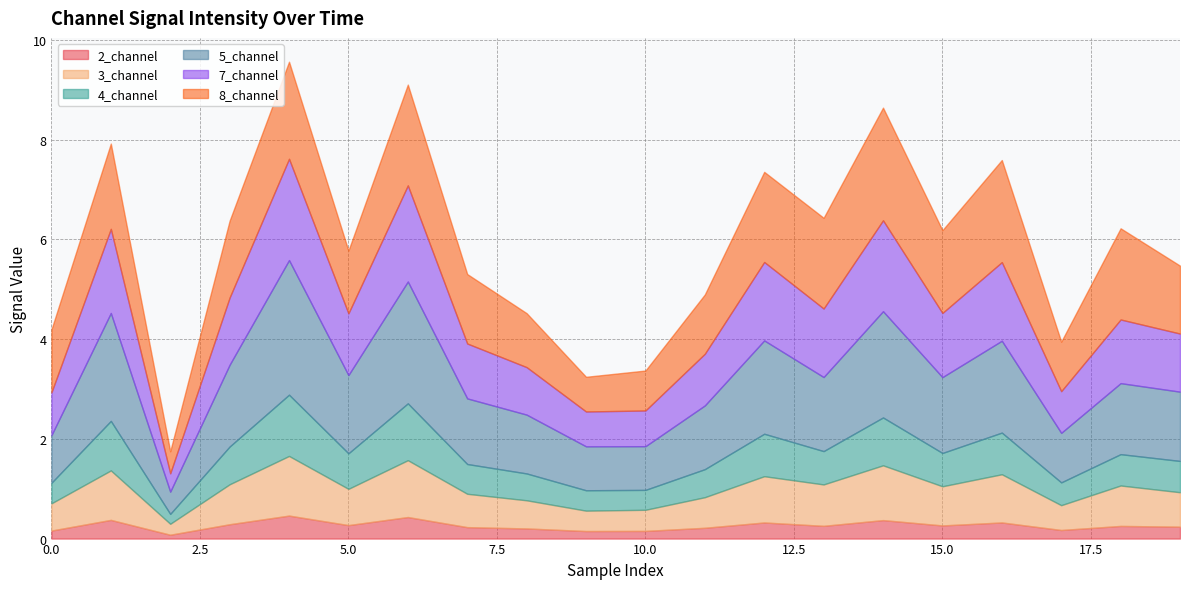

Which series has the widest spread of values?

5_channel